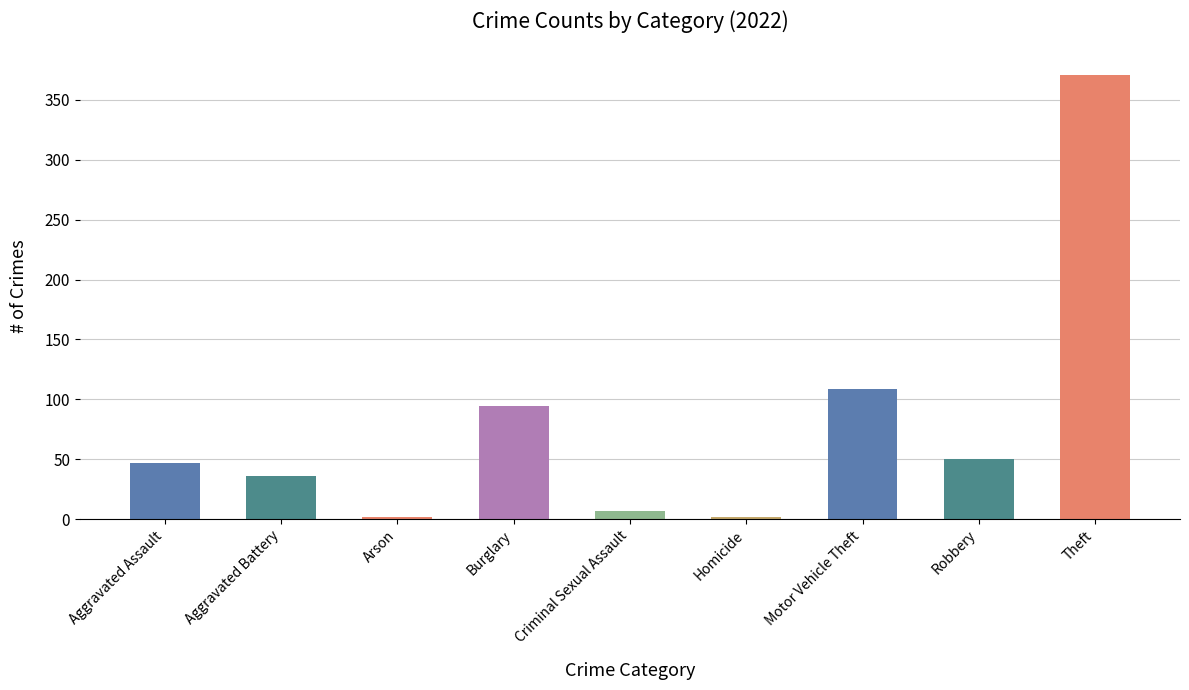

What is the average value?

80